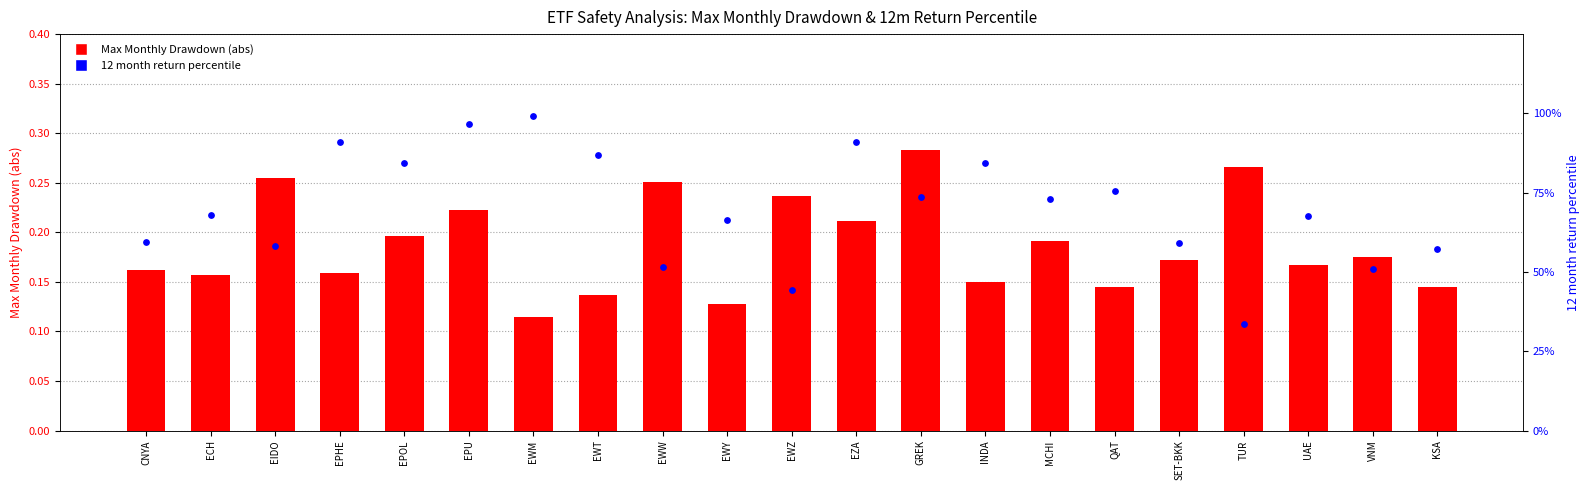

Which series reaches the minimum Y coordinate?

Max Monthly Drawdown (abs)